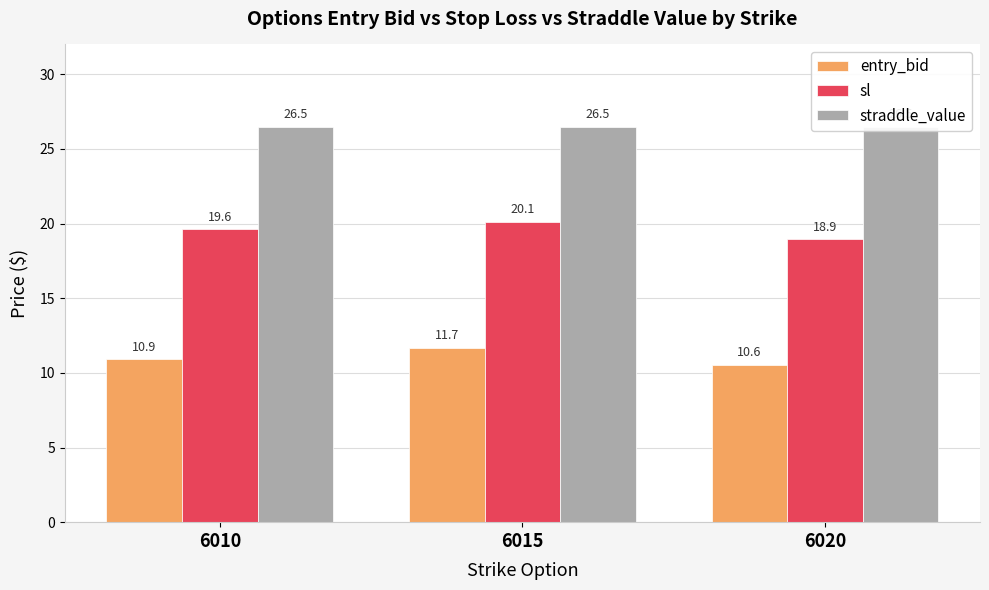

Is it true that sl equals 20.1 at 6015?

True